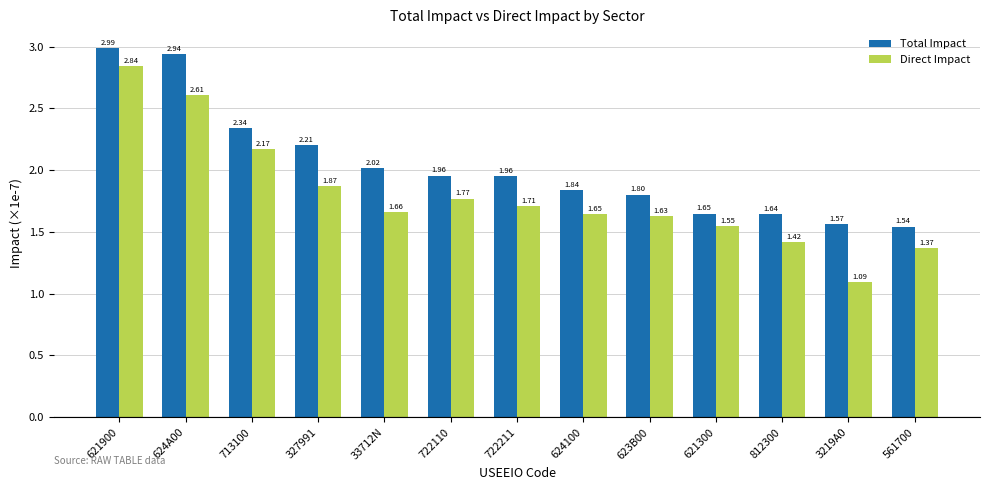

What is the difference between the Direct Impact values at 624A00 and 624100?

1.0